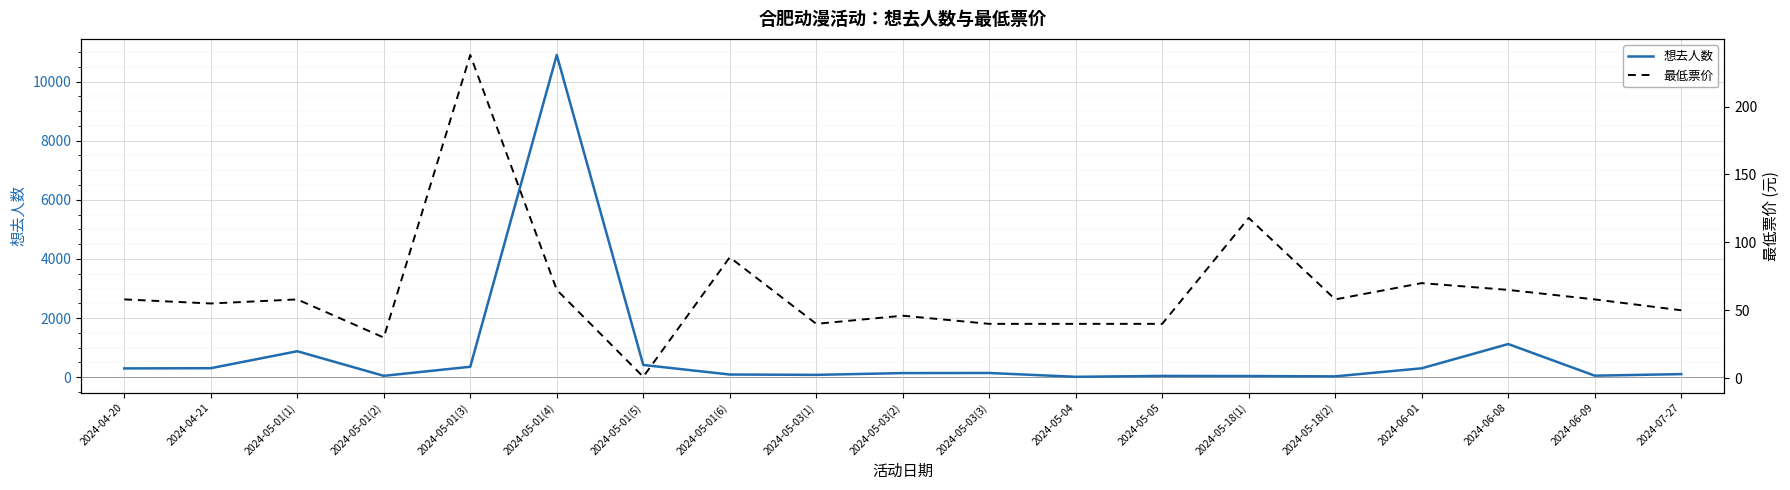

How many intersections are there between 想去人数 and 最低票价?

6